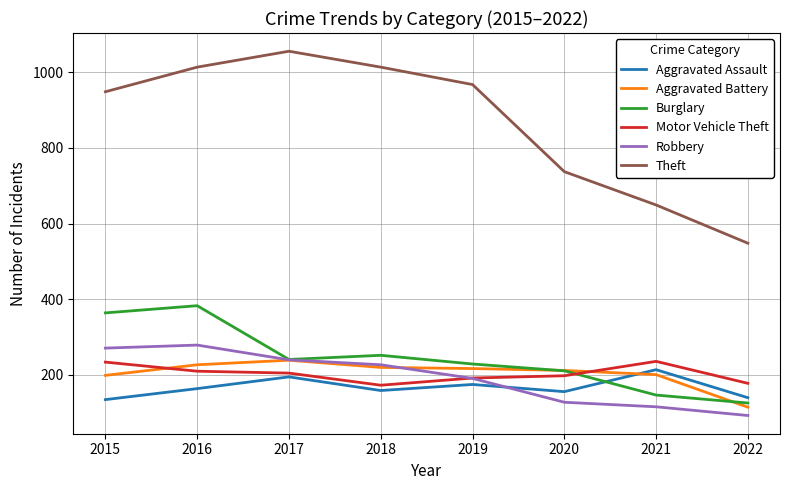

Is it true that Aggravated Battery equals 96 at 2015?

False